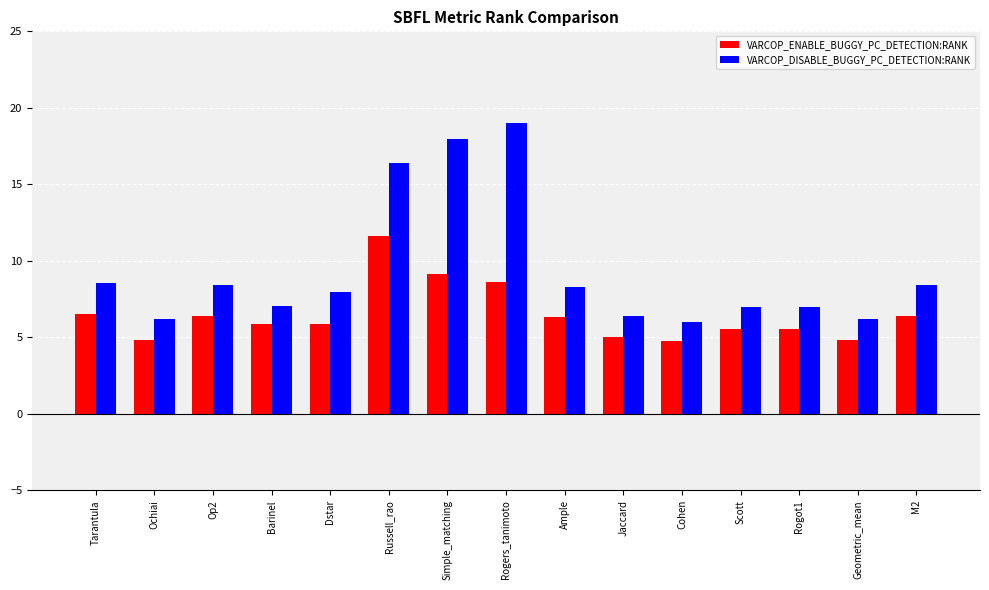

What is the difference between the highest and lowest values at Scott?

1.5